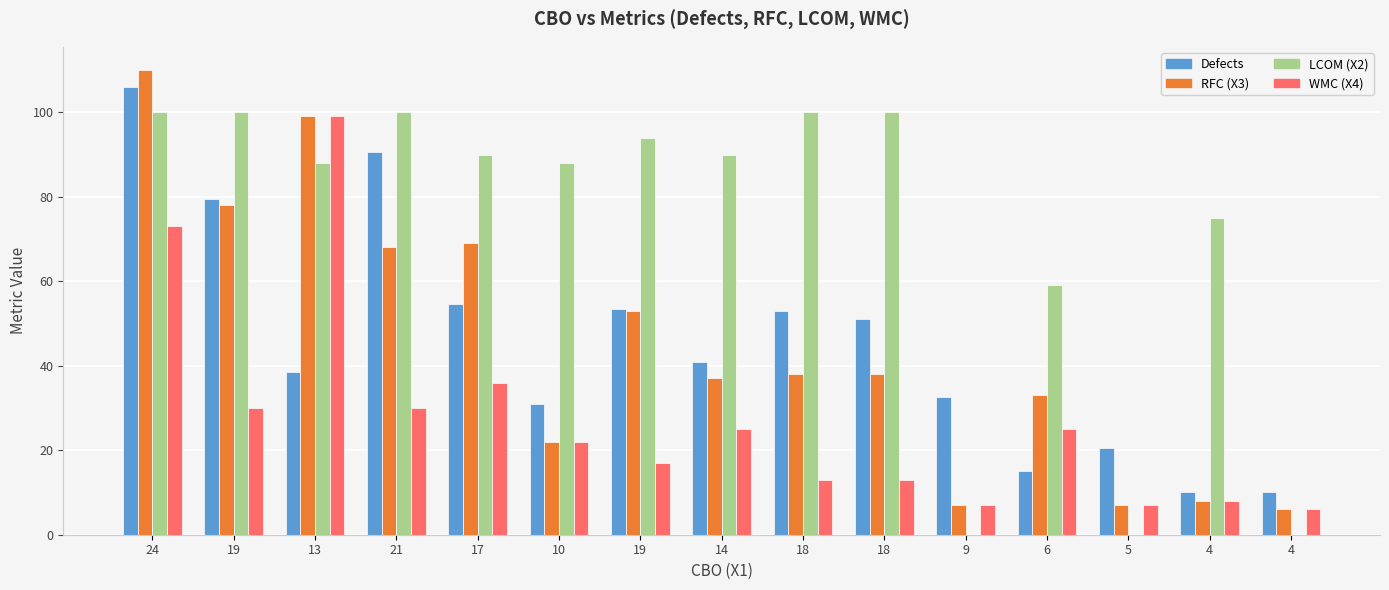

What is the difference between the highest and lowest values at 21?

70.0